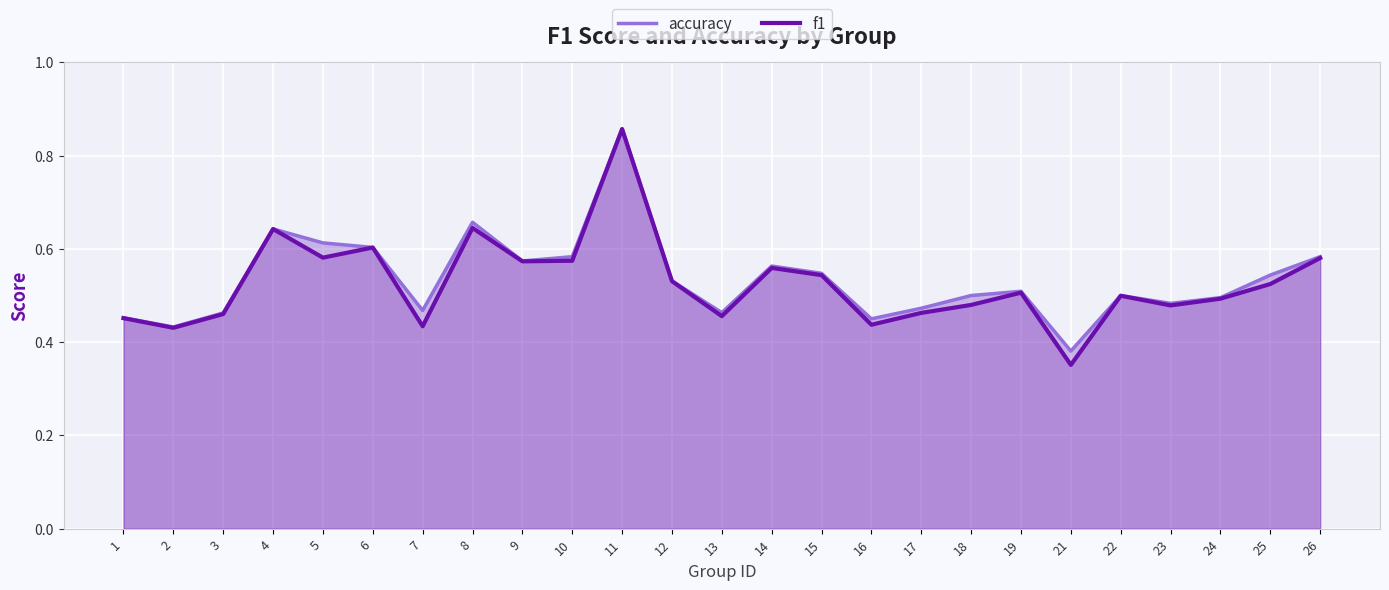

True or false: f1 has more than 1 interior local peaks.

True